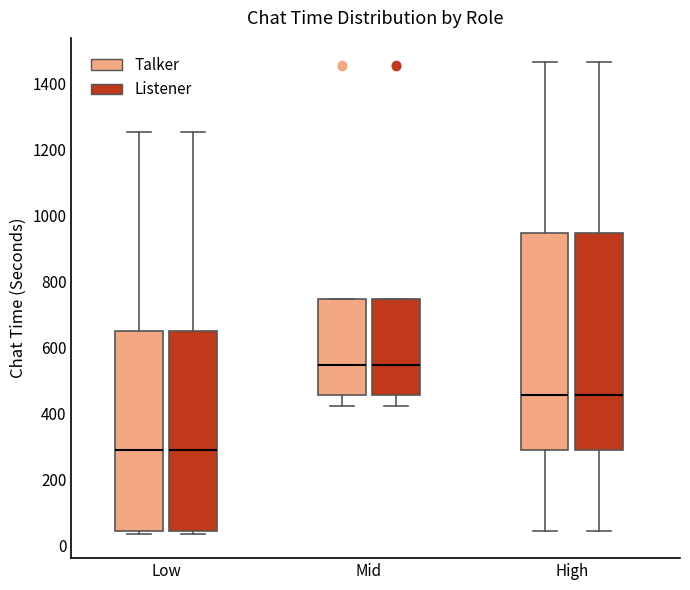

Reading left to right, read every box against the y-axis: the position of its median line, the range the box covers, and the ends of its whiskers. The values are not printed on the chart, so give them approximately, as read against the axis.

Low (Talker): median 280, box 40 to 660, whiskers 40 (just below the box's lower edge) to 1260
Low (Listener): median 280, box 40 to 660, whiskers 40 (just below the box's lower edge) to 1260
Mid (Talker): median 540, box 460 to 740, whiskers 420 to 740
Mid (Listener): median 540, box 460 to 740, whiskers 420 to 740
High (Talker): median 460, box 280 to 940, whiskers 40 to 1460
High (Listener): median 460, box 280 to 940, whiskers 40 to 1460